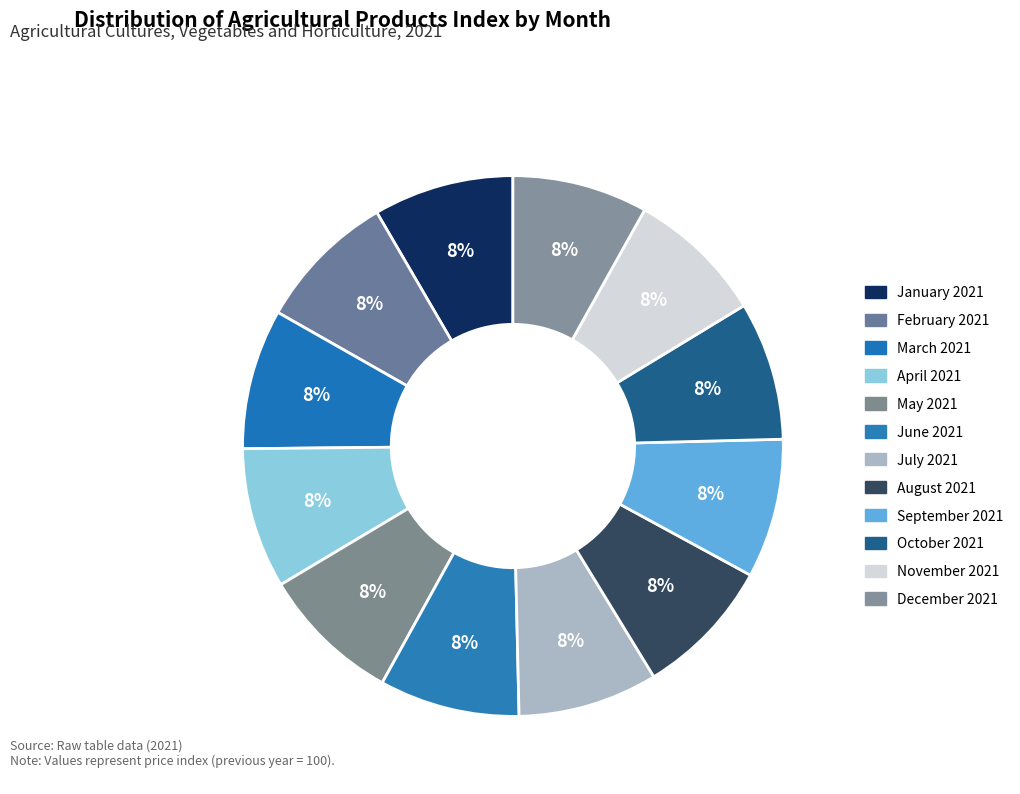

What percentage is the July 2021 slice, to the nearest percent?

8%